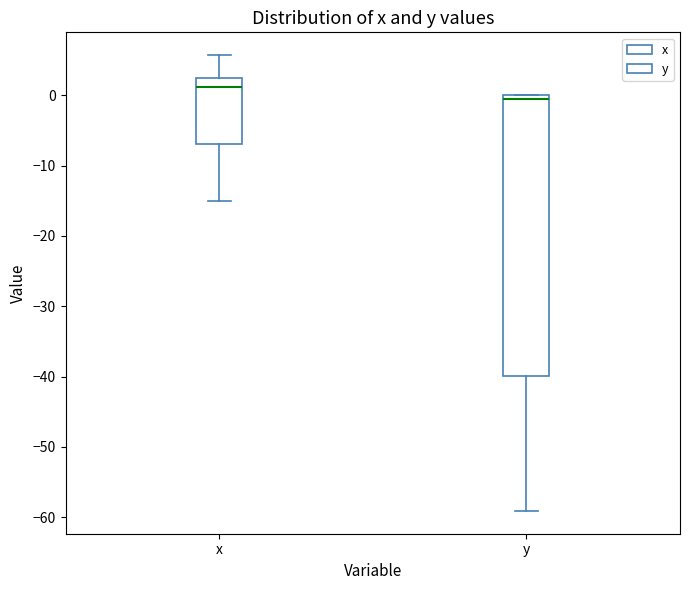

Reading left to right, transcribe this box plot: for each box, give where its median line is, the range the box spans, and where its two whiskers end, as read against the y-axis. The values are not printed on the chart, so give them approximately, as read against the axis.

x: median 1, box -7 to 2, whiskers -15 to 6
y: median -1, box -40 to 0, whiskers -59 to 0